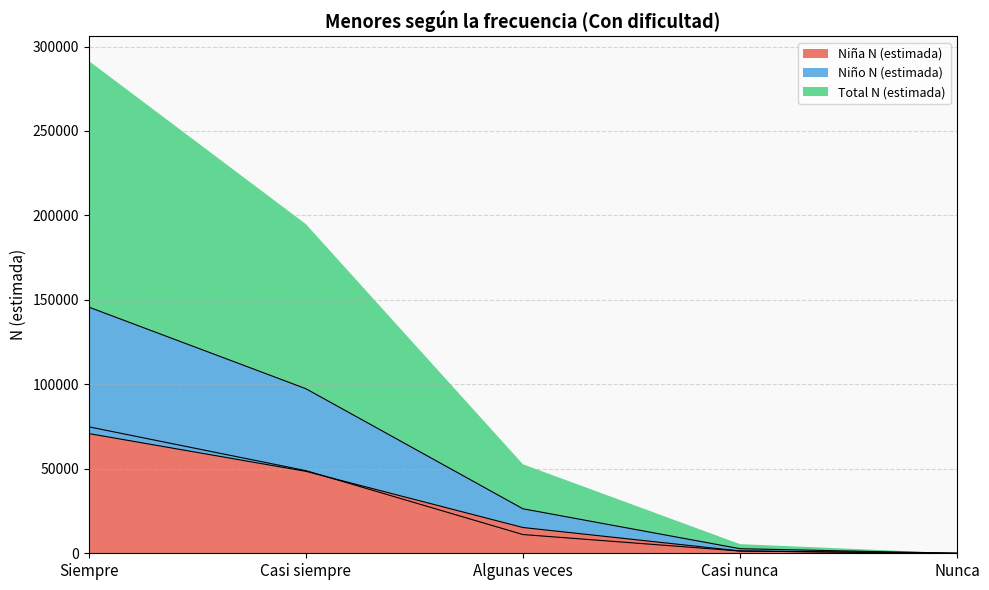

What is the difference between the maximum and minimum values in the Niña N (estimada) series?

70873